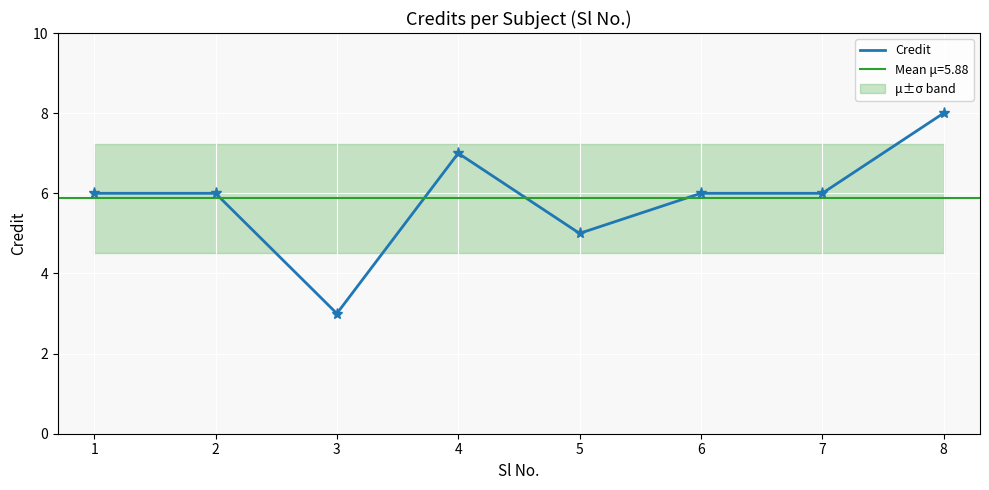

The value at 6 is 6. True or false?

True